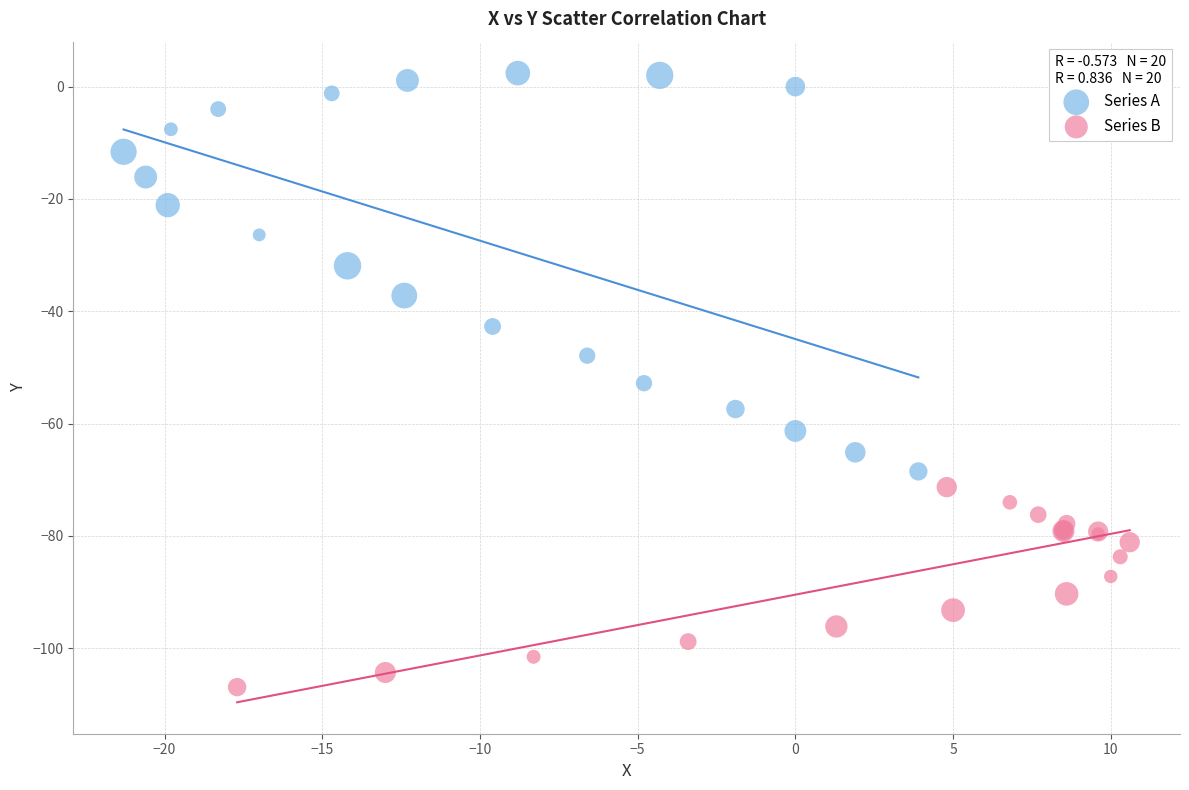

Which series contains the lowest Y value?

Series B